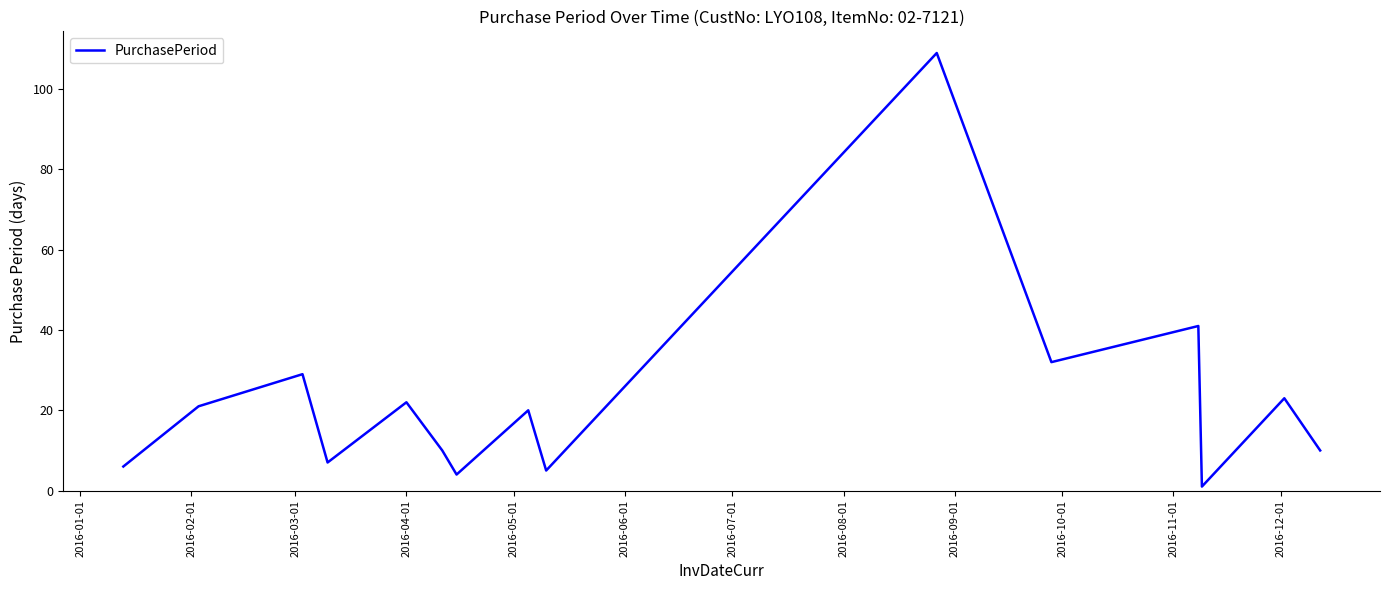

What is the greatest value displayed?

109